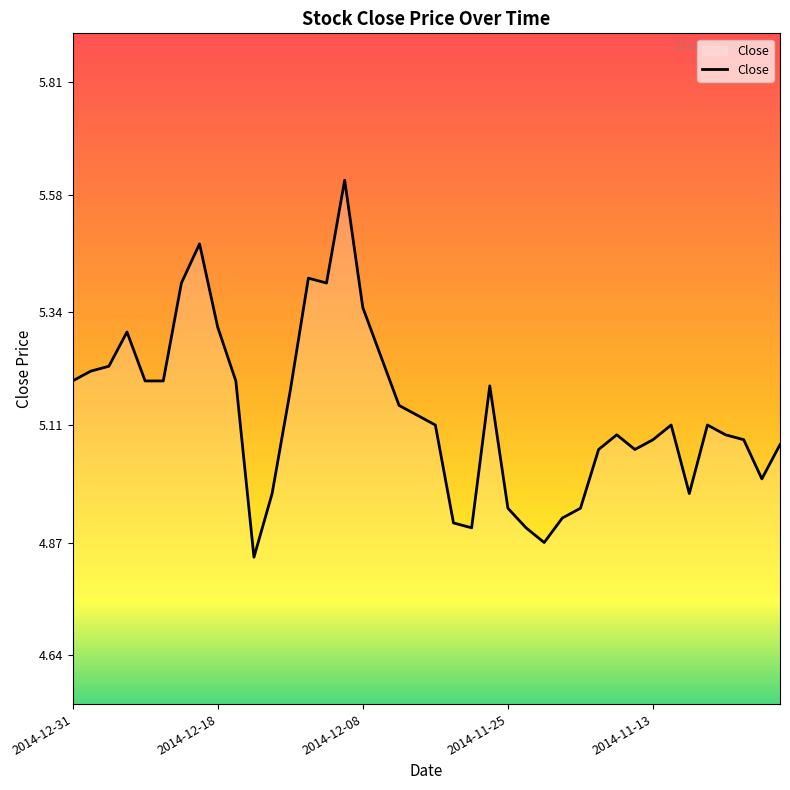

Does the chart display data point markers on the line(s)?

No